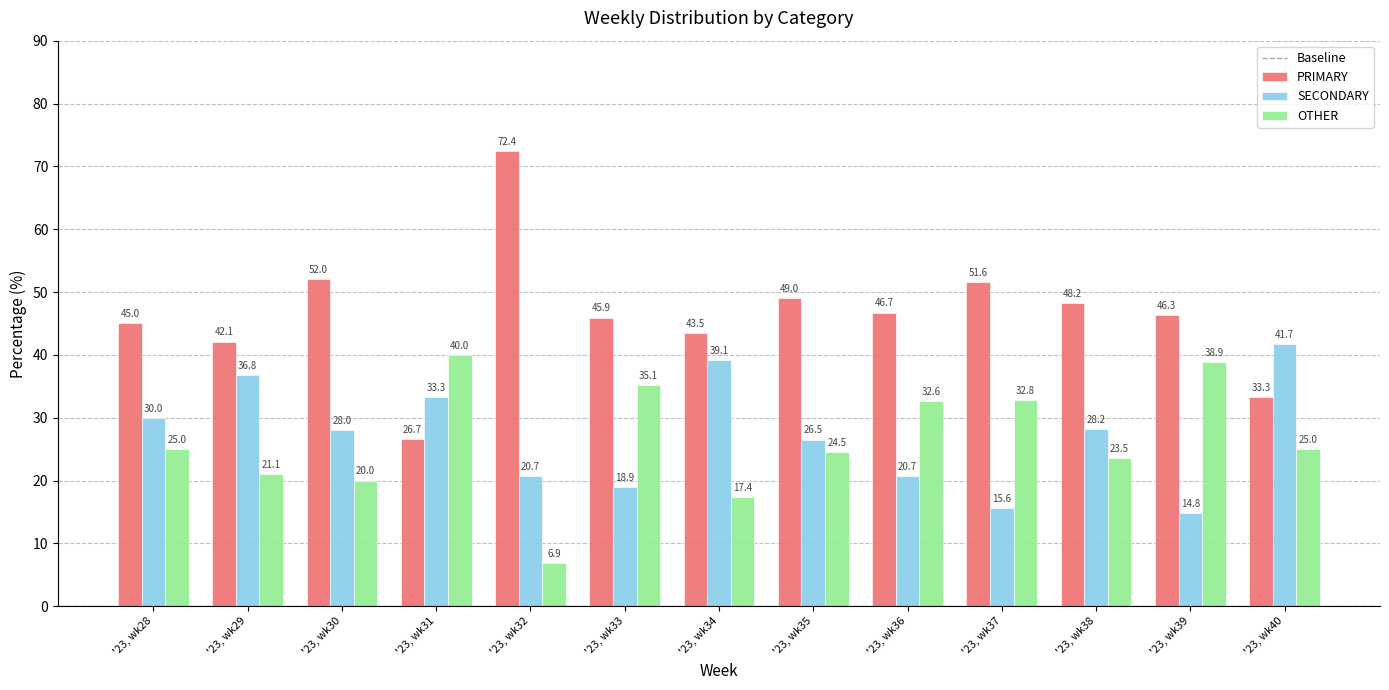

Is it true that OTHER equals 15.6 at '23, wk40?

False